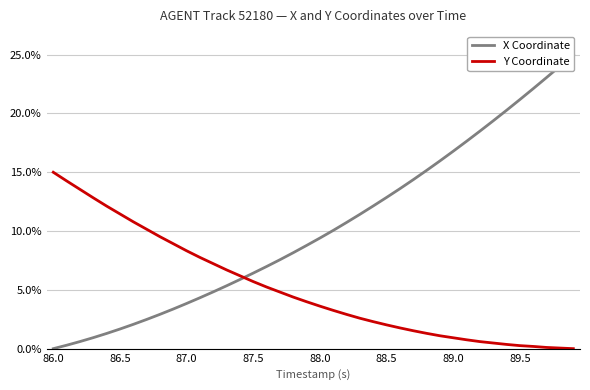

Reading right to left, what are all the values shown in this chart?

X Coordinate: 25.0	24.0	23.1	22.1	21.2	20.3	19.4	18.5	17.6	16.8	16.0	15.2	14.4	13.6	12.9	12.1	11.4	10.7	10.1	9.4	8.8	8.2	7.6	7.0	6.4	5.9	5.3	4.8	4.3	3.8	3.4	2.9	2.5	2.1	1.7	1.3	0.9	0.6	0.3	0.0
Y Coordinate: 0.0	0.1	0.1	0.2	0.3	0.4	0.5	0.6	0.8	0.9	1.1	1.3	1.5	1.8	2.0	2.3	2.6	2.9	3.3	3.6	4.0	4.4	4.8	5.2	5.7	6.2	6.7	7.2	7.8	8.3	8.9	9.5	10.2	10.8	11.5	12.1	12.8	13.5	14.3	15.0